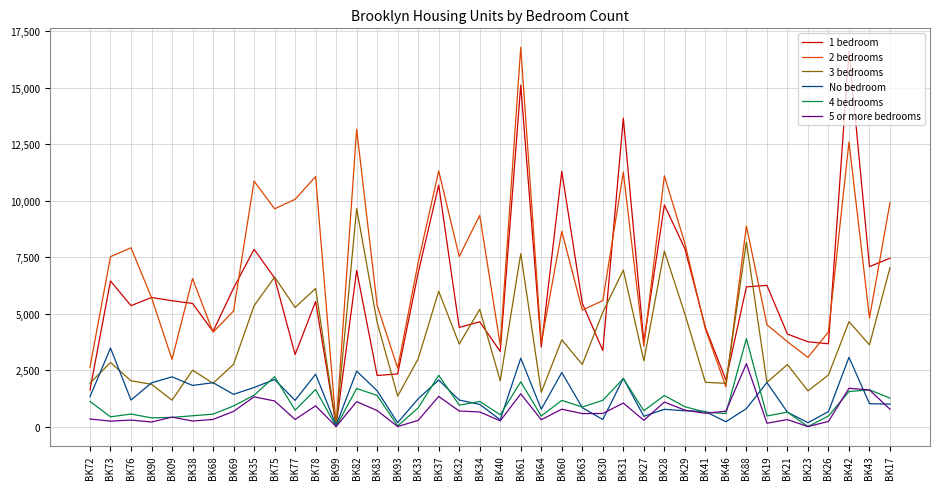

Which series changed the most between BK60 and BK19?

1 bedroom